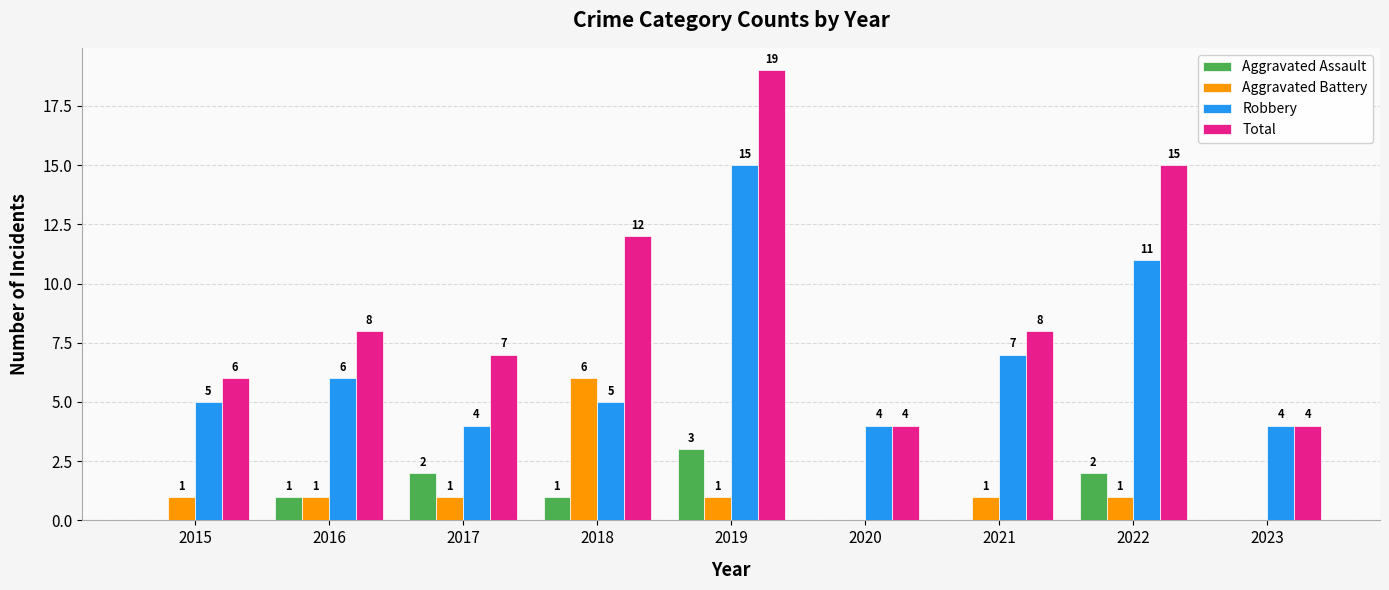

Reading right to left, what are all the values shown in this chart?

Aggravated Assault: 2023=0	2022=2	2021=0	2020=0	2019=3	2018=1	2017=2	2016=1	2015=0
Aggravated Battery: 2023=0	2022=1	2021=1	2020=0	2019=1	2018=6	2017=1	2016=1	2015=1
Robbery: 2023=4	2022=11	2021=7	2020=4	2019=15	2018=5	2017=4	2016=6	2015=5
Total: 2023=4	2022=15	2021=8	2020=4	2019=19	2018=12	2017=7	2016=8	2015=6